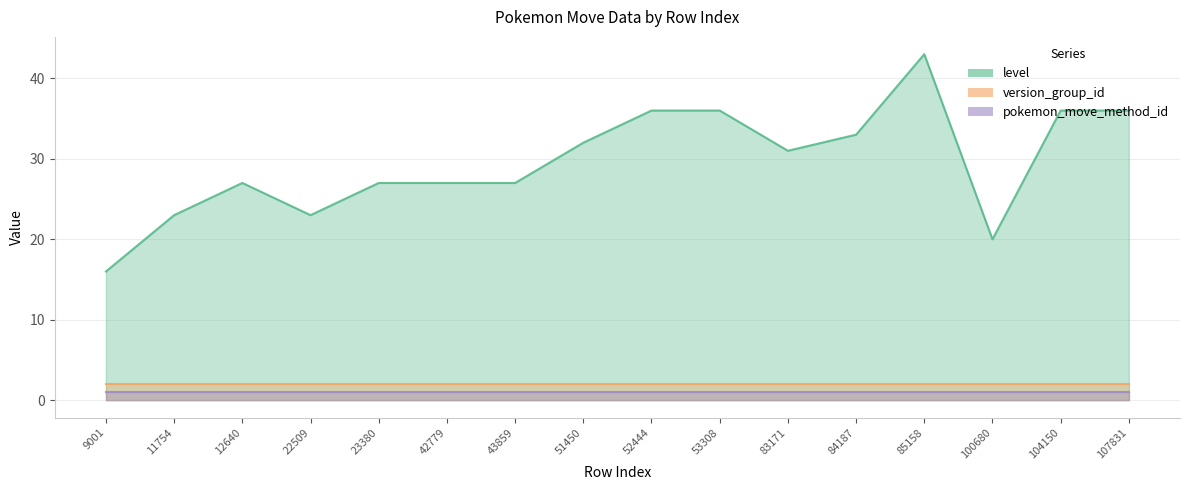

Count the number of data series in this chart.

3